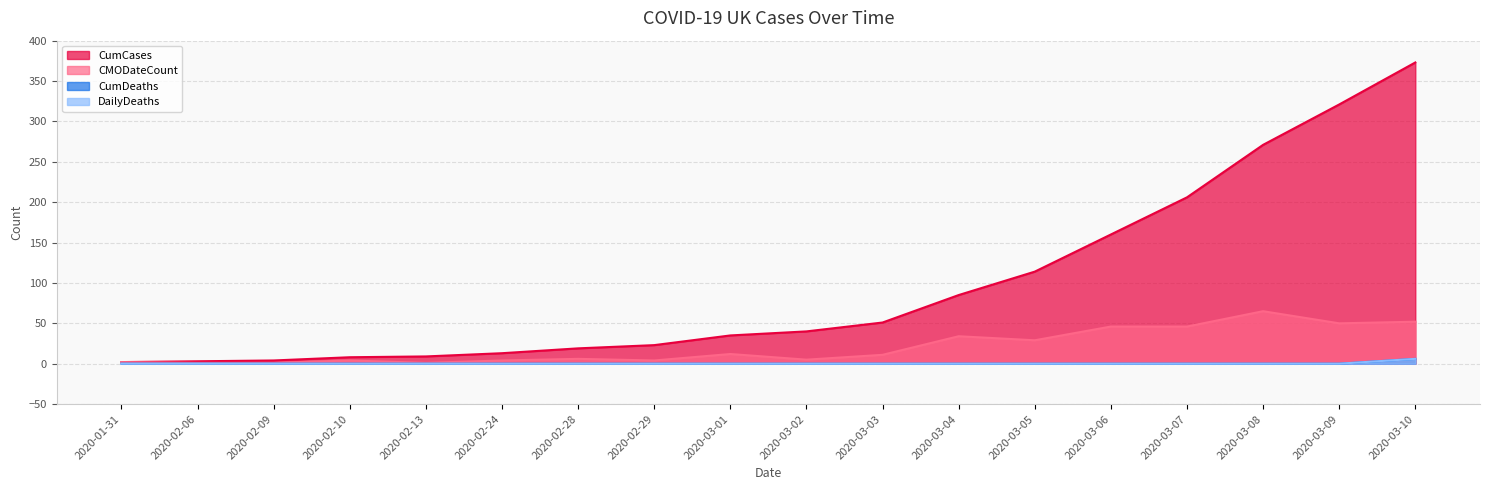

The DailyDeaths series shows 0 at 2020-02-24. True or false?

True